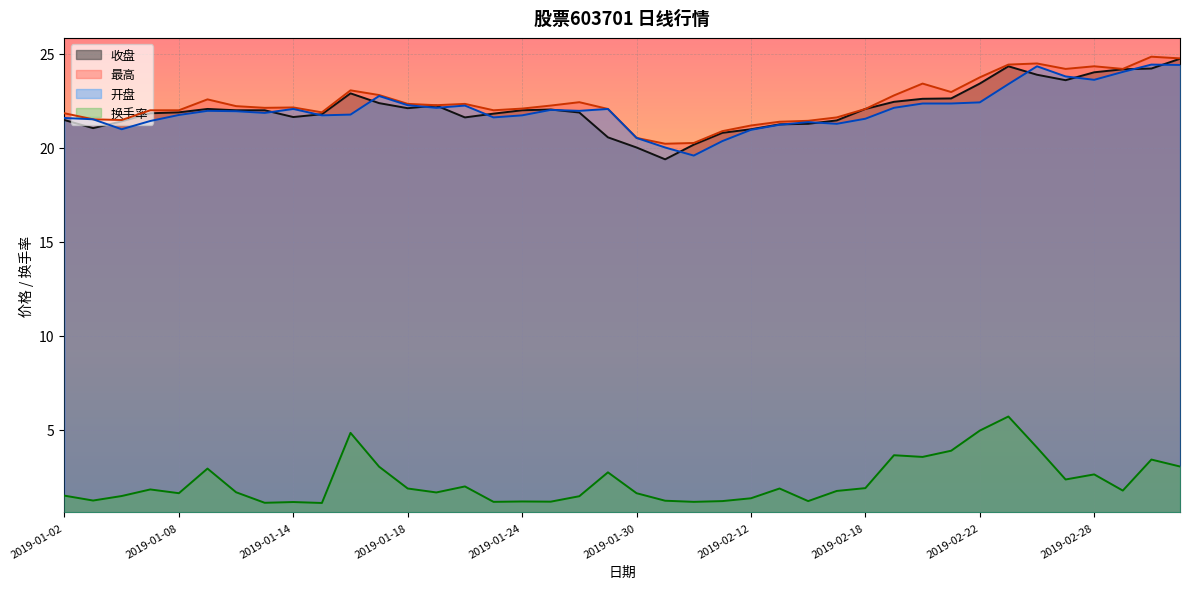

Which series changed the most between 2019-01-07 and 2019-01-25?

换手率